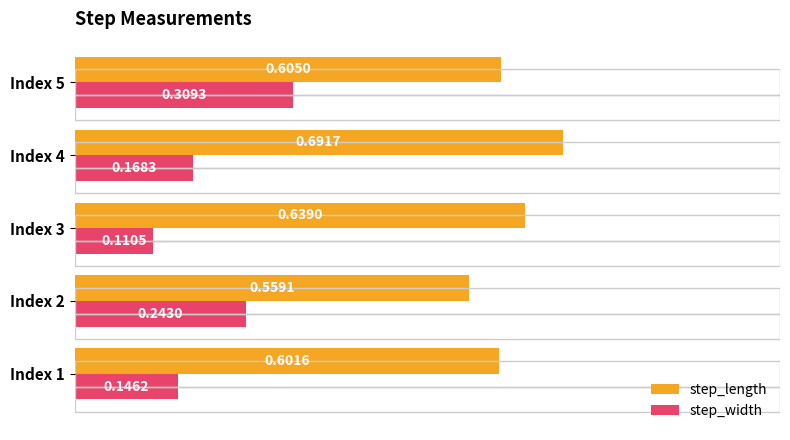

List the series in order of their peak value, lowest first.

step_width, step_length